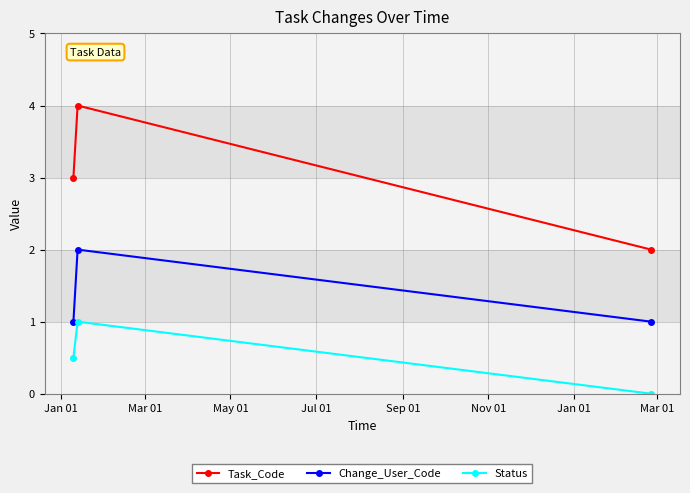

List the series in order of their peak value, lowest first.

Status, Change_User_Code, Task_Code